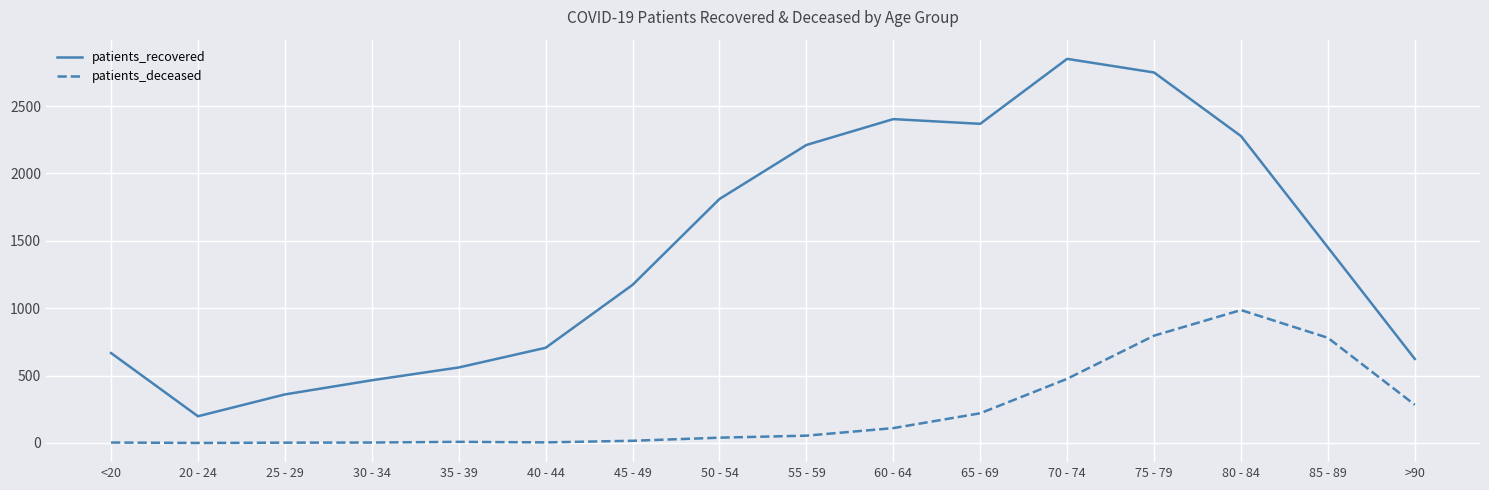

At which category is the sum across all series the highest?

75 - 79